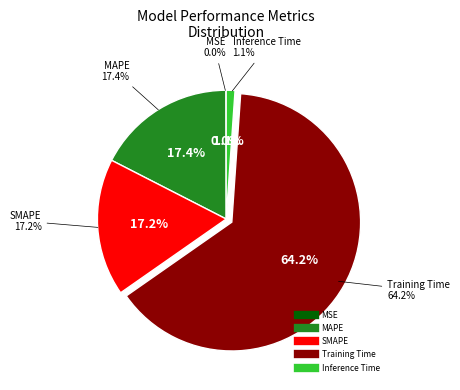

Is there any slice that represents more than half of the pie?

Yes